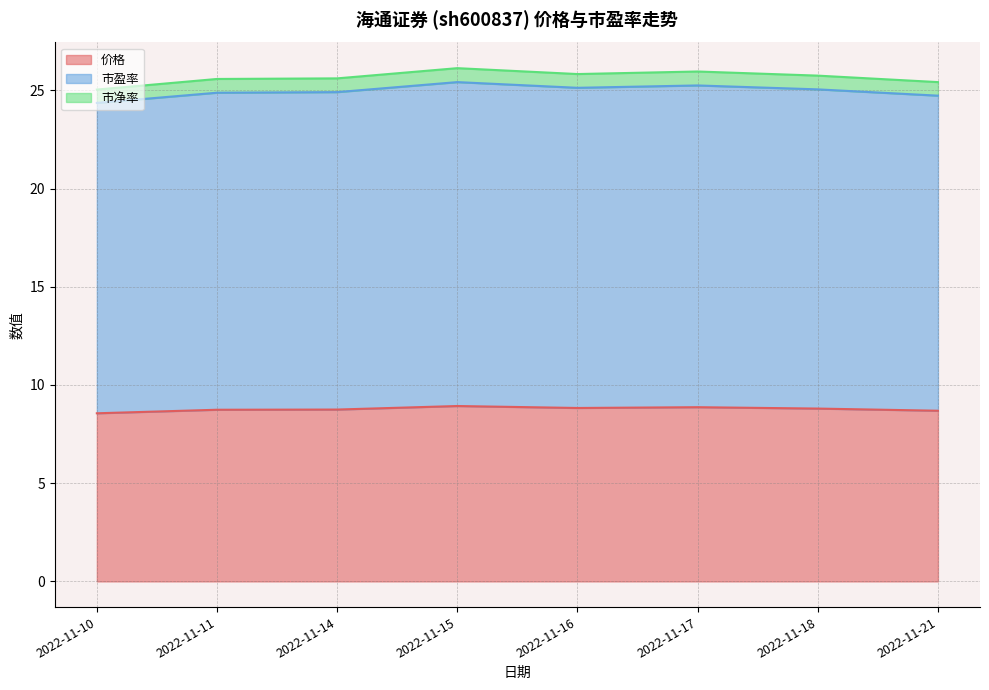

What is the total value across all series at 2022-11-14?

25.6